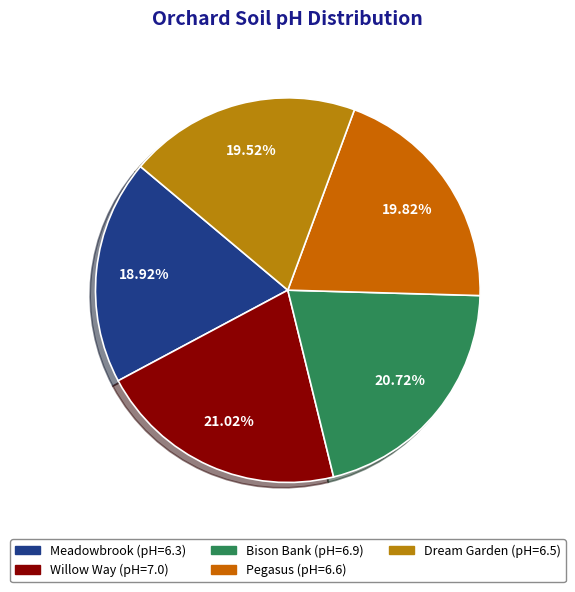

Which category has the biggest portion of the pie?

Willow Way